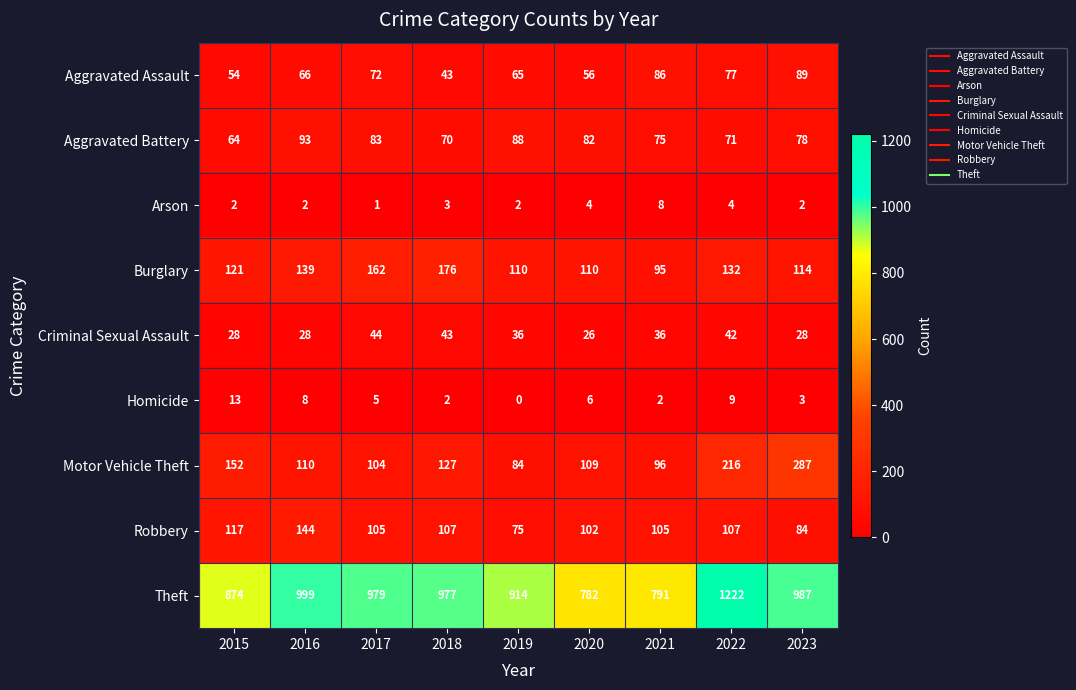

Which series has the largest total across all categories?

Theft